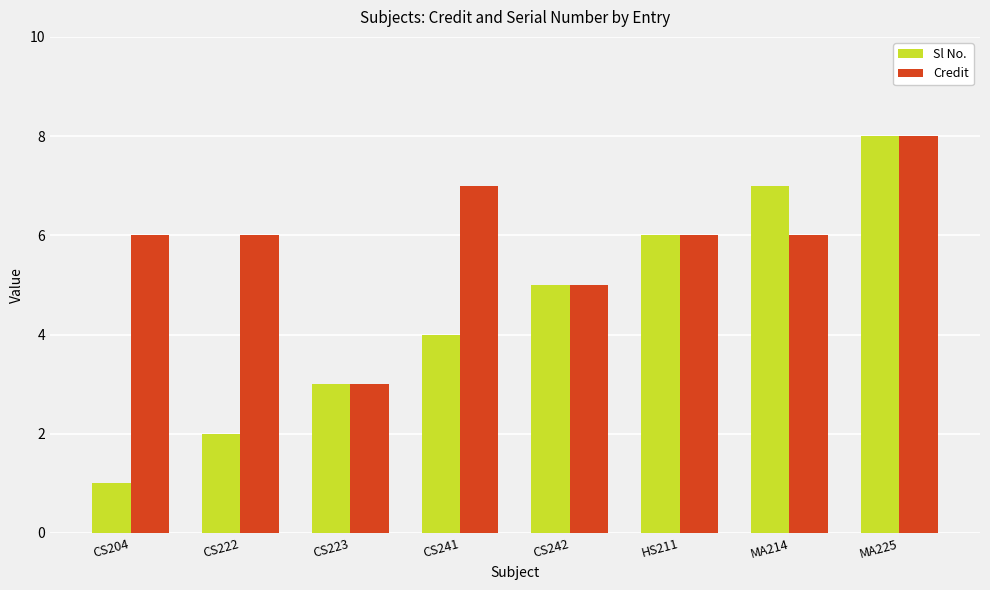

At how many categories does at least one series exceed 4?

7